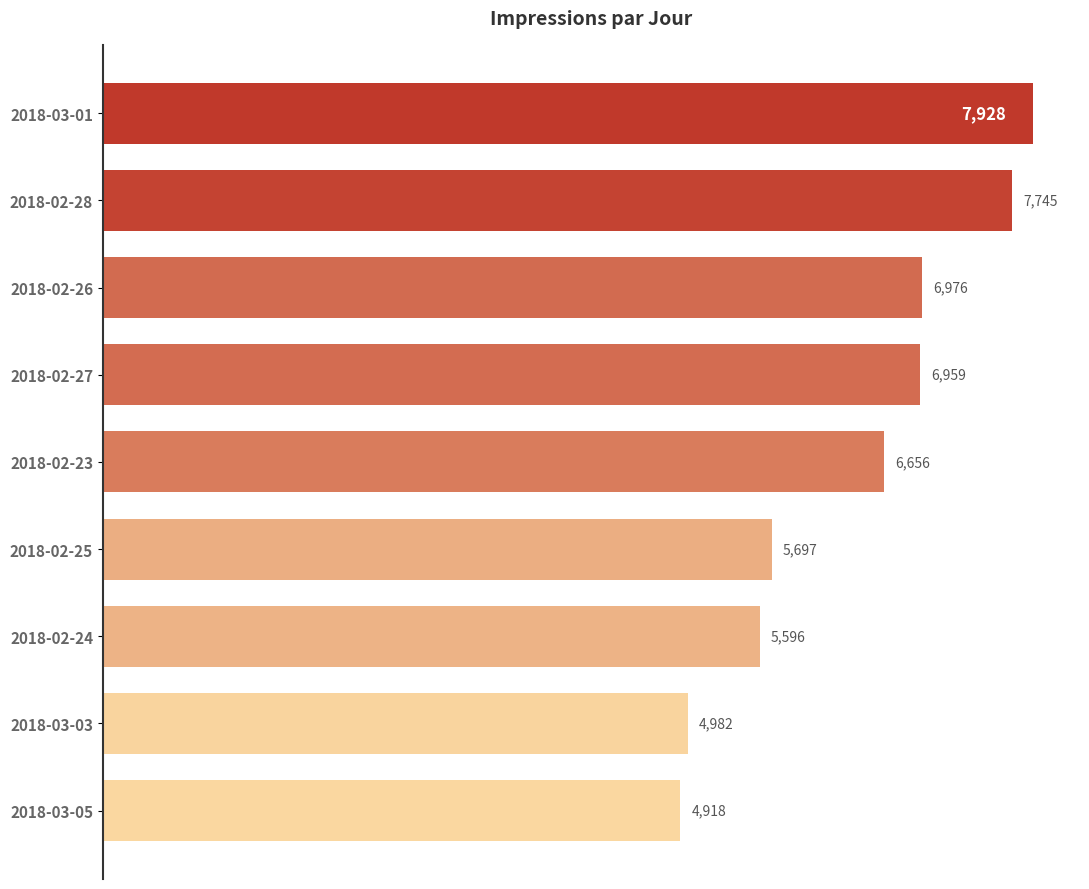

At which label is the value closest to 6423?

2018-02-23